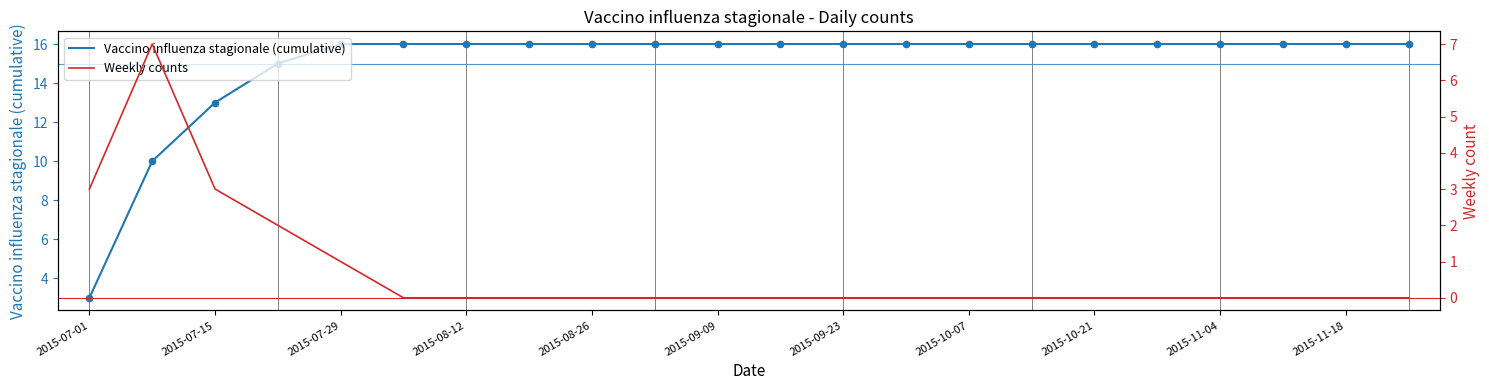

Which series has the largest total across all categories?

Vaccino influenza stagionale (cumulative)